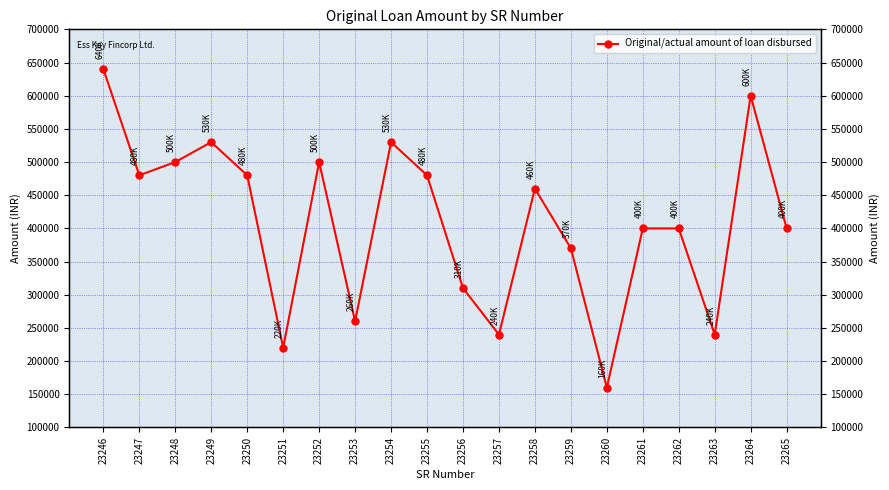

What is the greatest value displayed?

640000